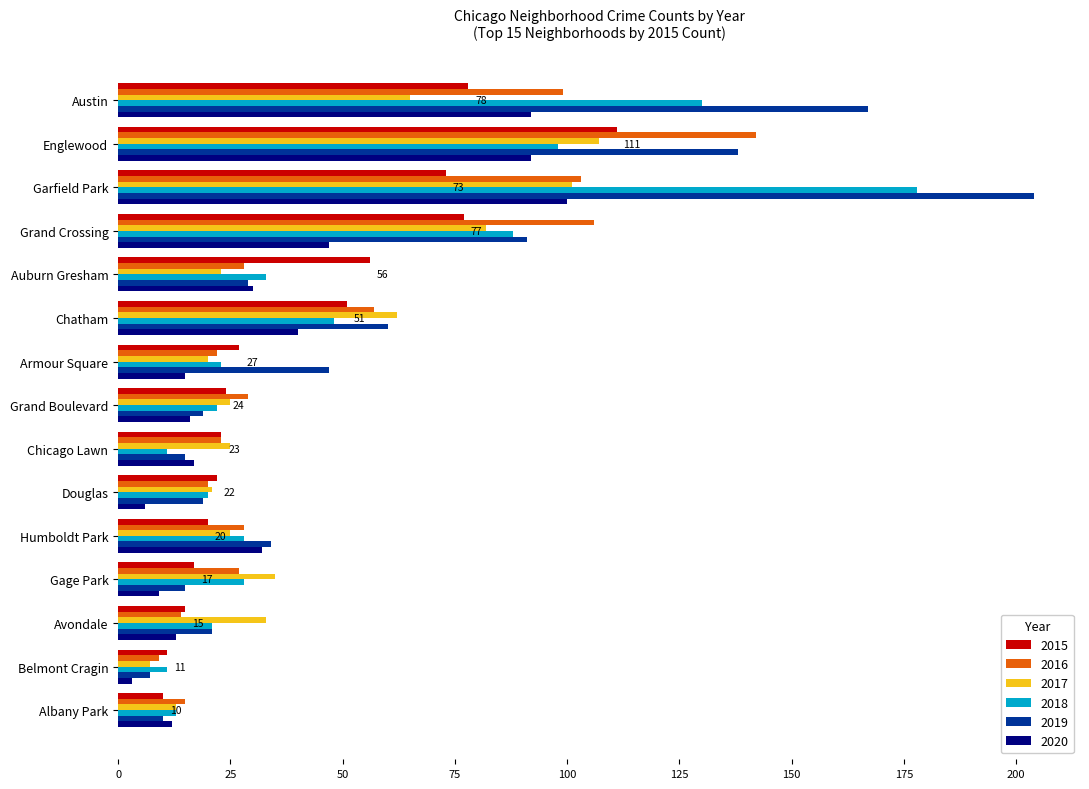

At how many categories does at least one series exceed 98?

4